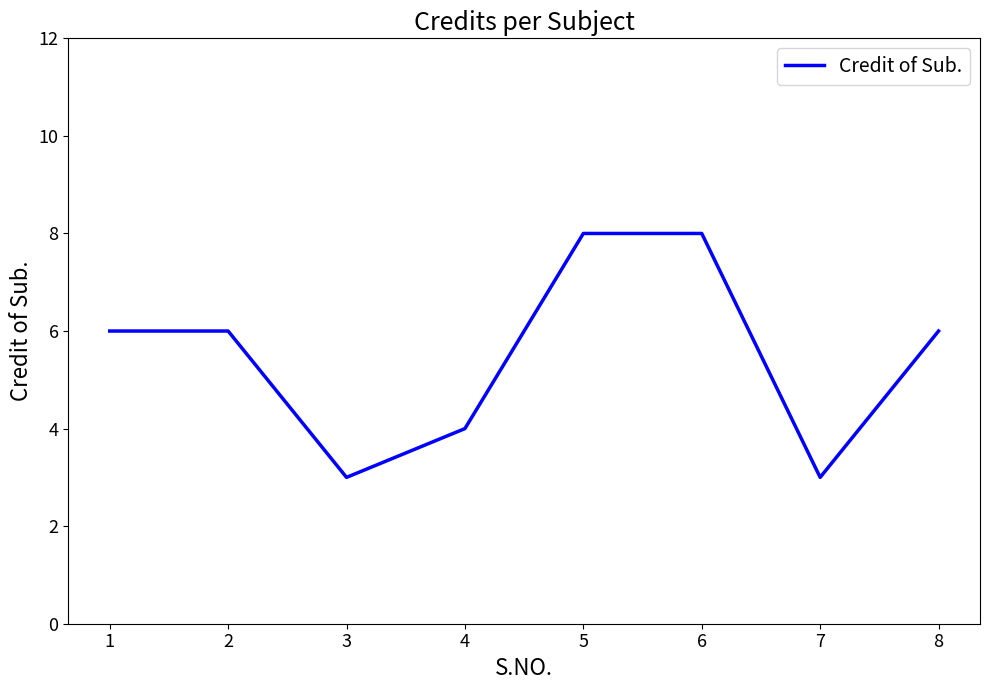

What is the smallest value displayed?

3